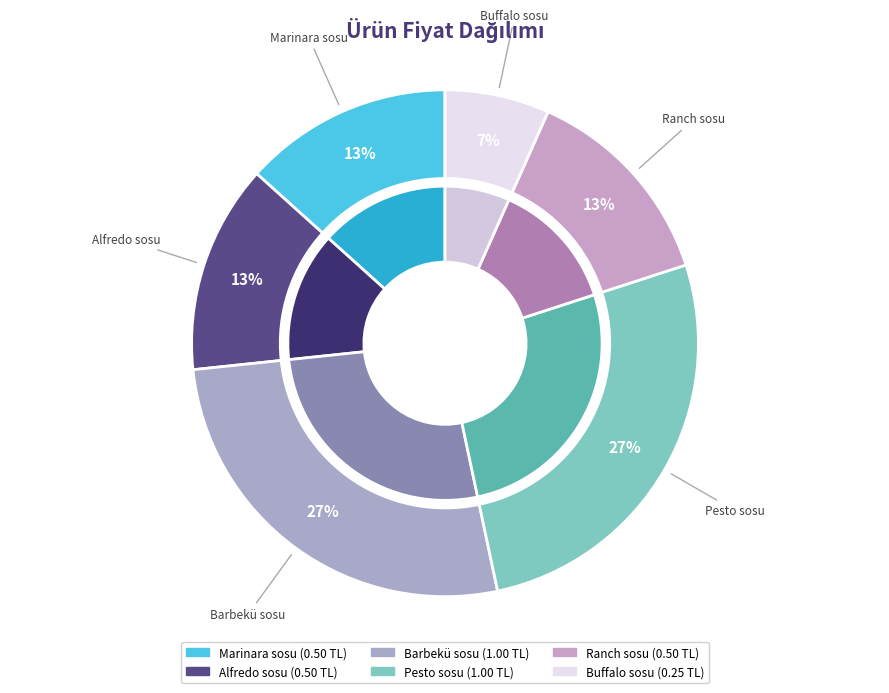

To the nearest percent, what percentage of the pie is Ranch sosu?

13%